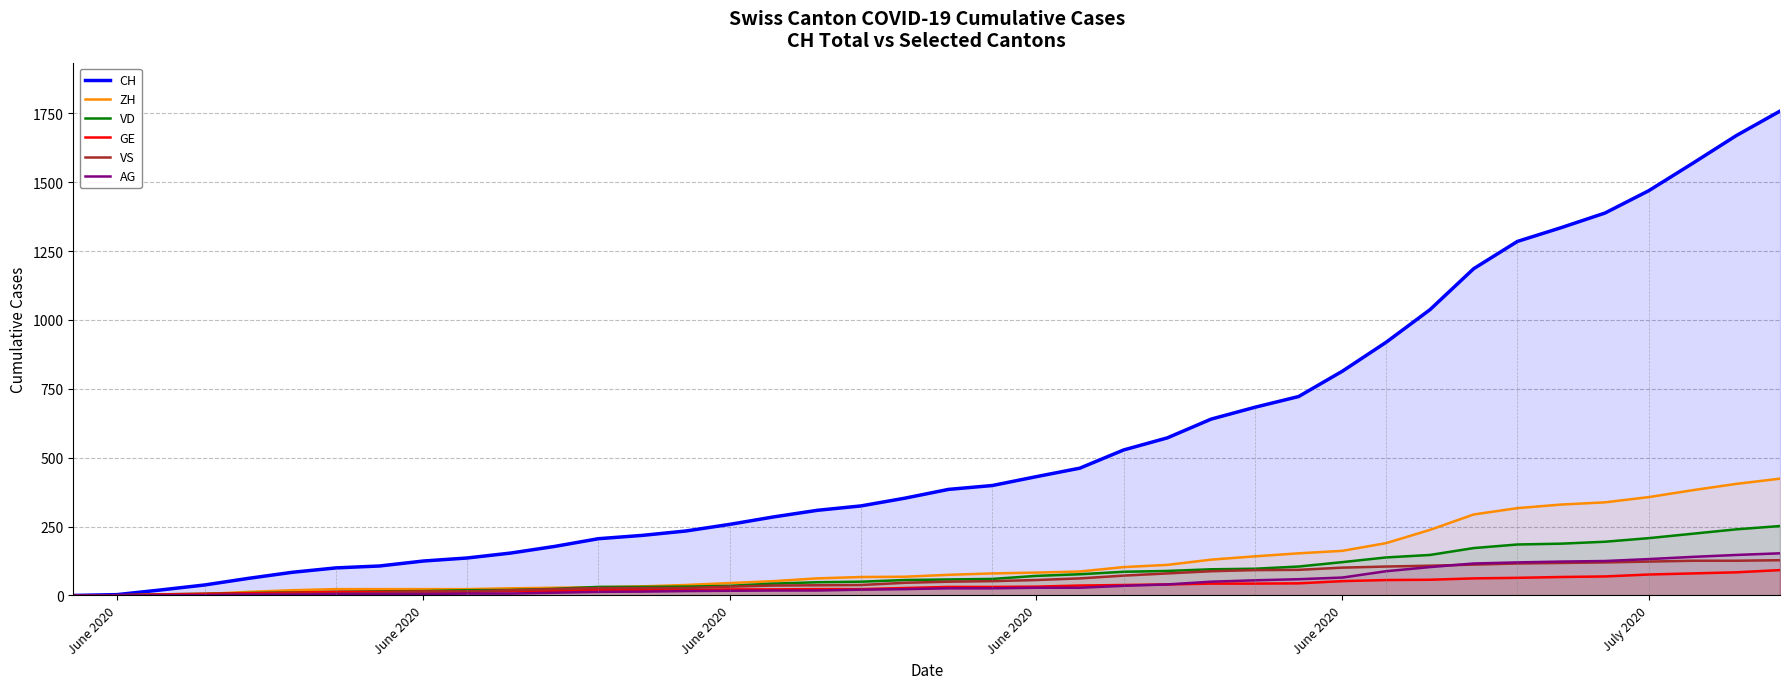

Does the chart display data point markers on the line(s)?

No